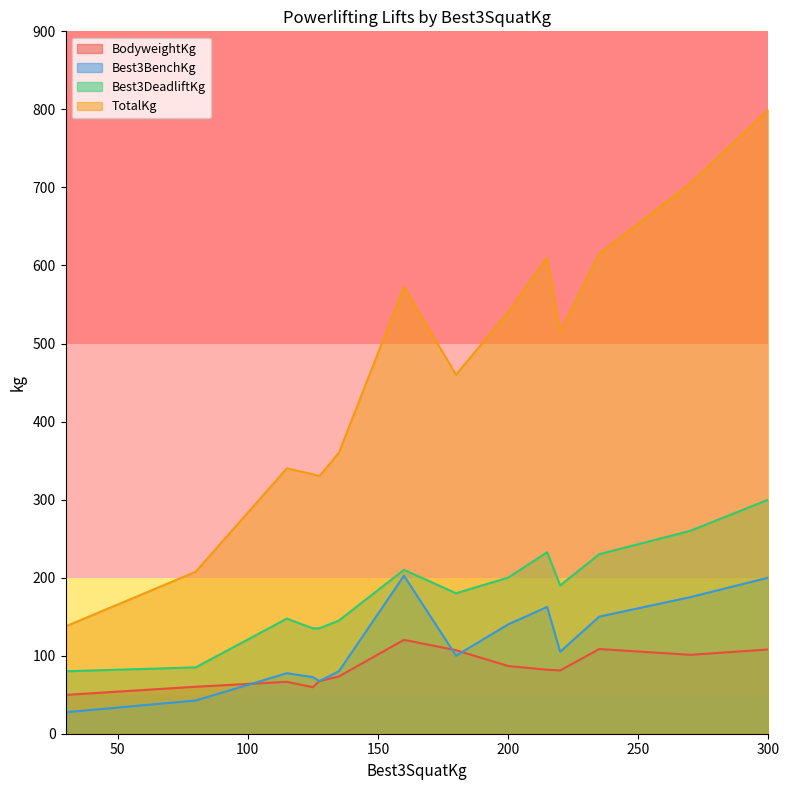

How many lines are shown in the chart?

4